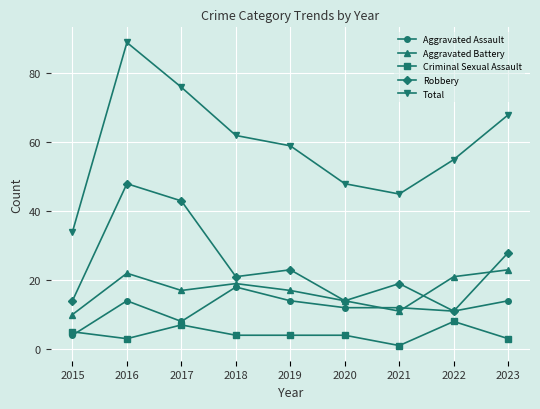

List the series in order of their peak value, highest first.

Total, Robbery, Aggravated Battery, Aggravated Assault, Criminal Sexual Assault